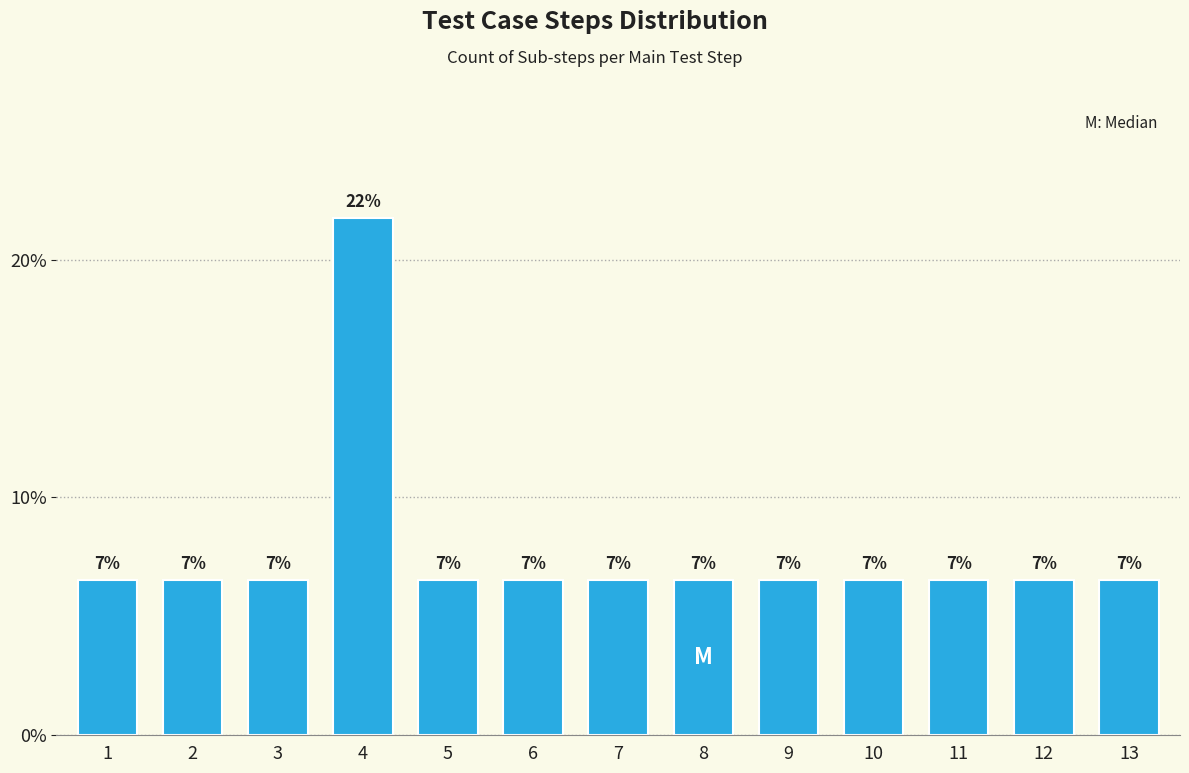

Are the bars horizontal?

No